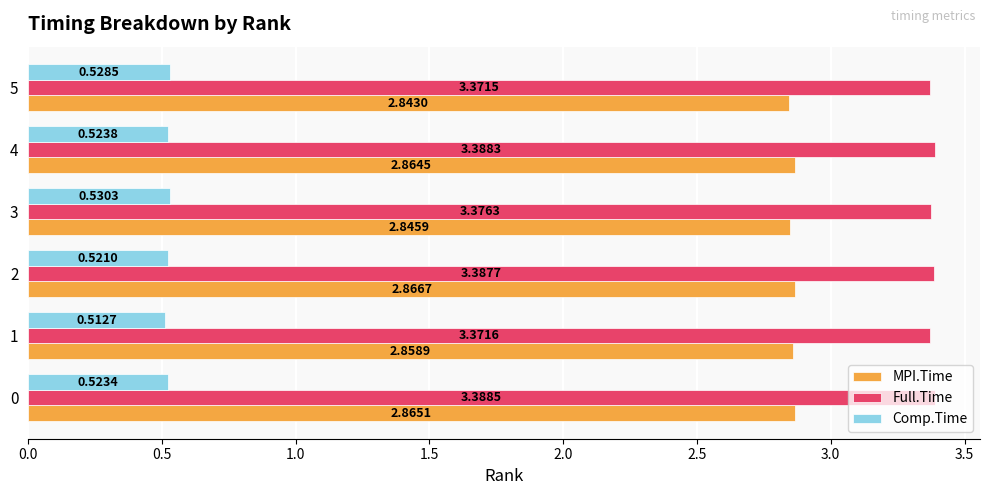

What is the sum of all MPI.Time values?

17.1